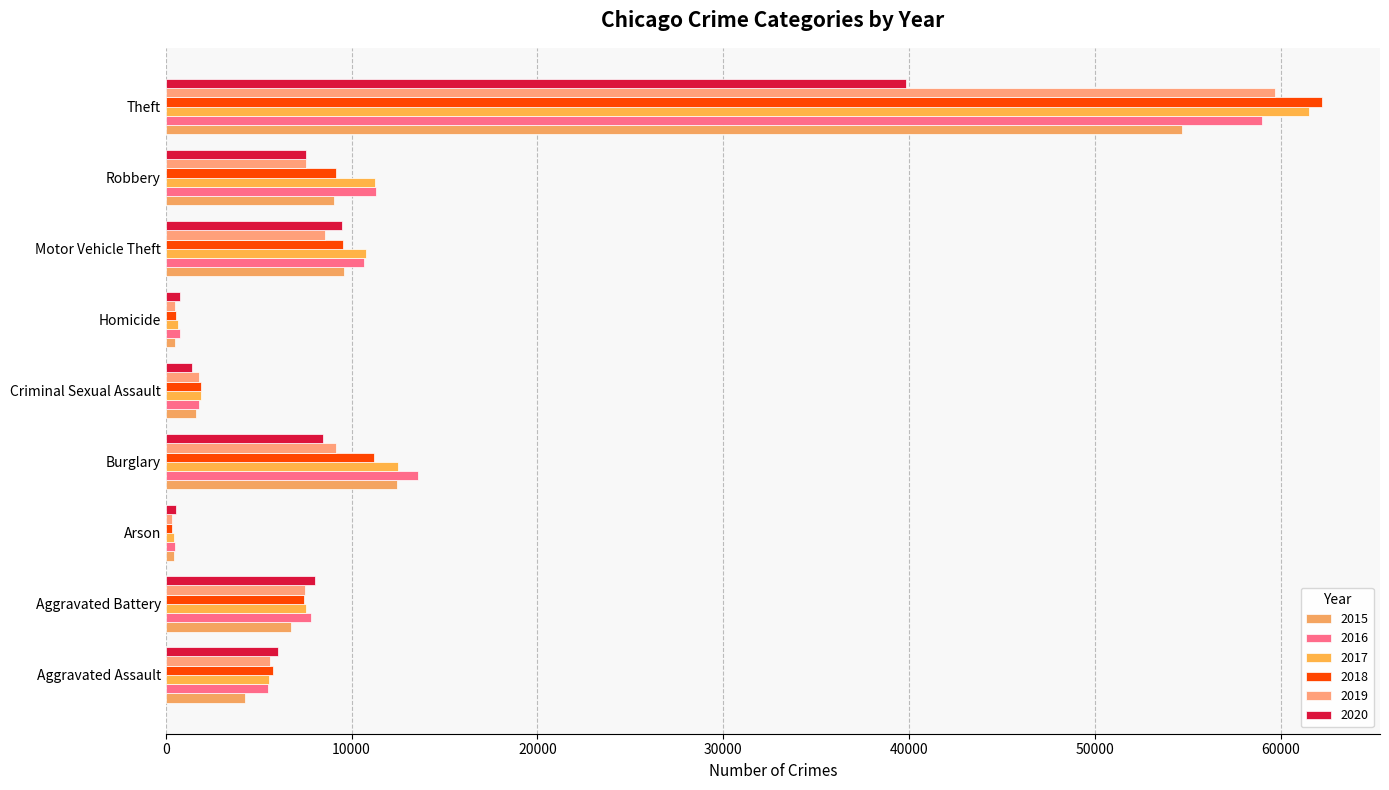

At which category is the sum across all series the highest?

Theft